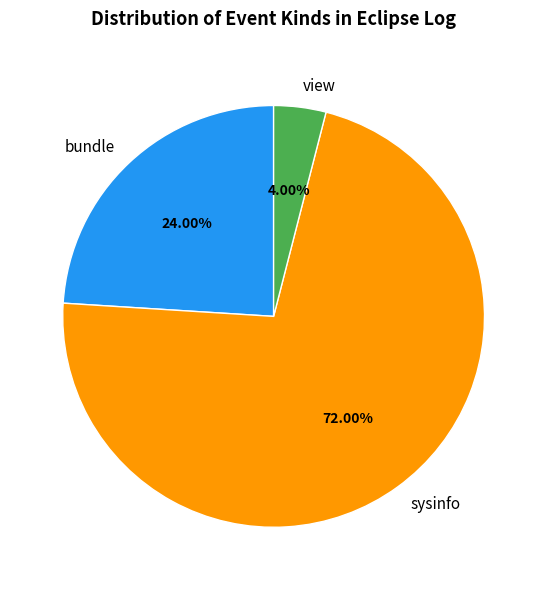

What is the largest slice in the pie chart?

sysinfo